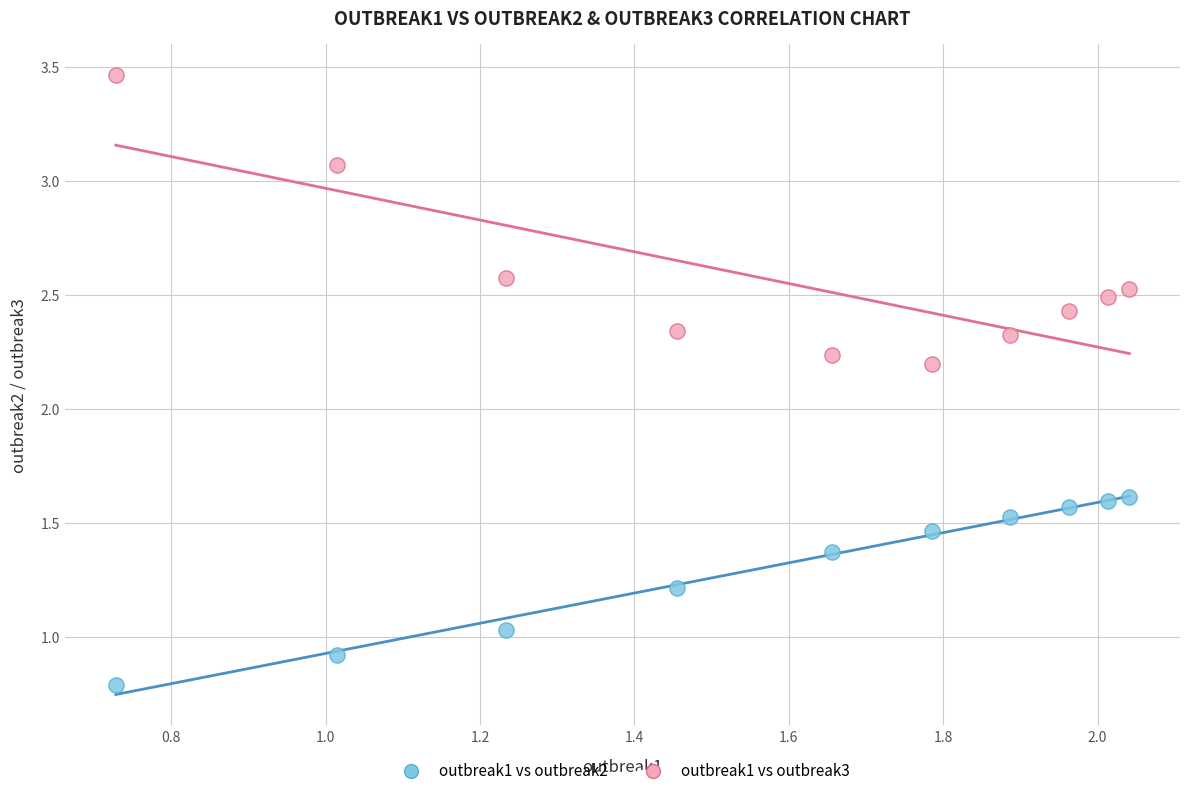

Which series reaches the minimum Y coordinate?

outbreak1 vs outbreak2